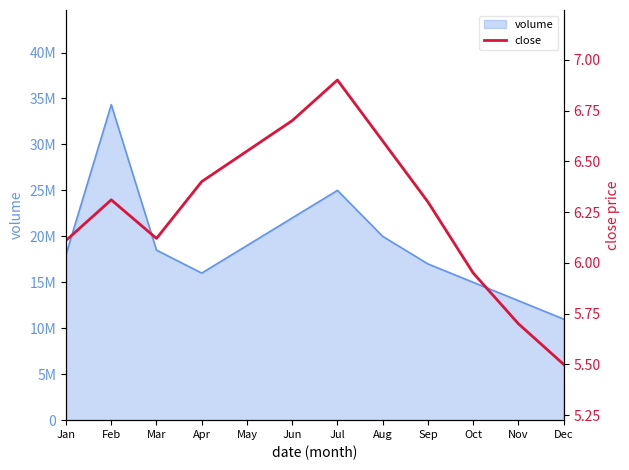

What is the difference between the maximum and second lowest values?

1.2